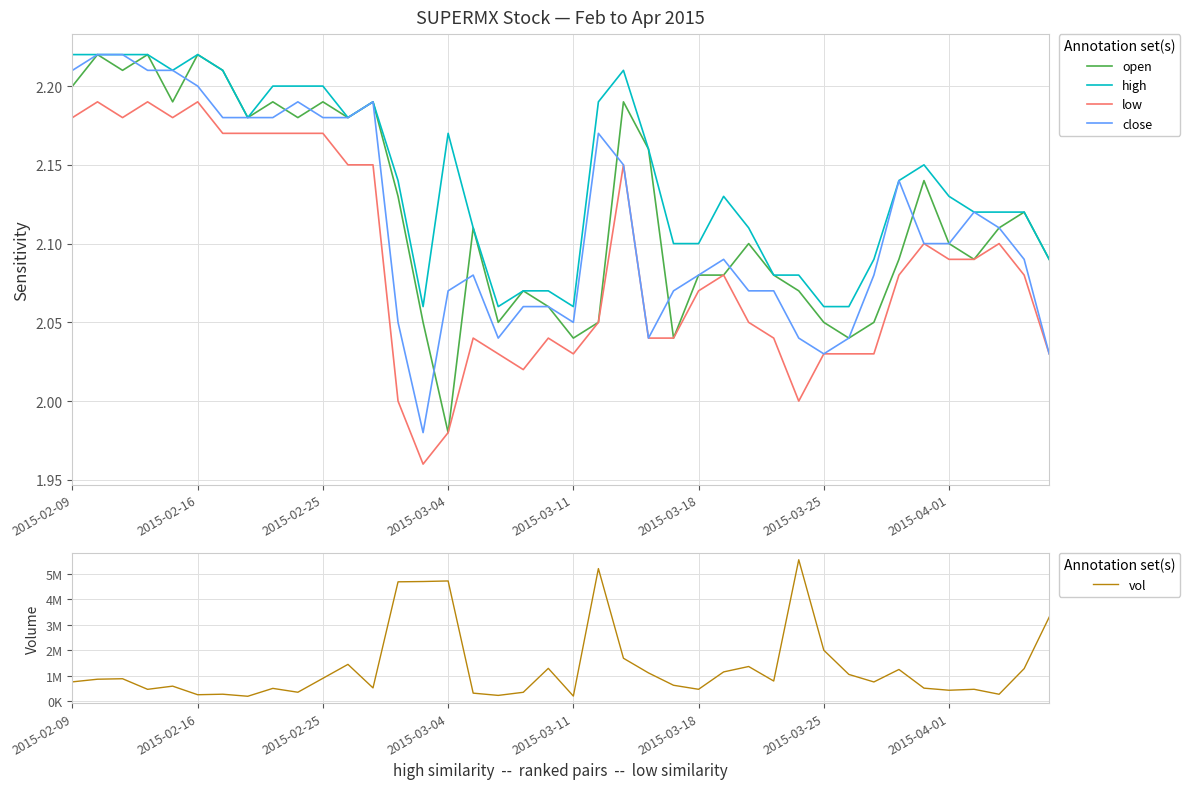

Rank the series at 38 from highest to lowest value.

vol, open, high, close, low